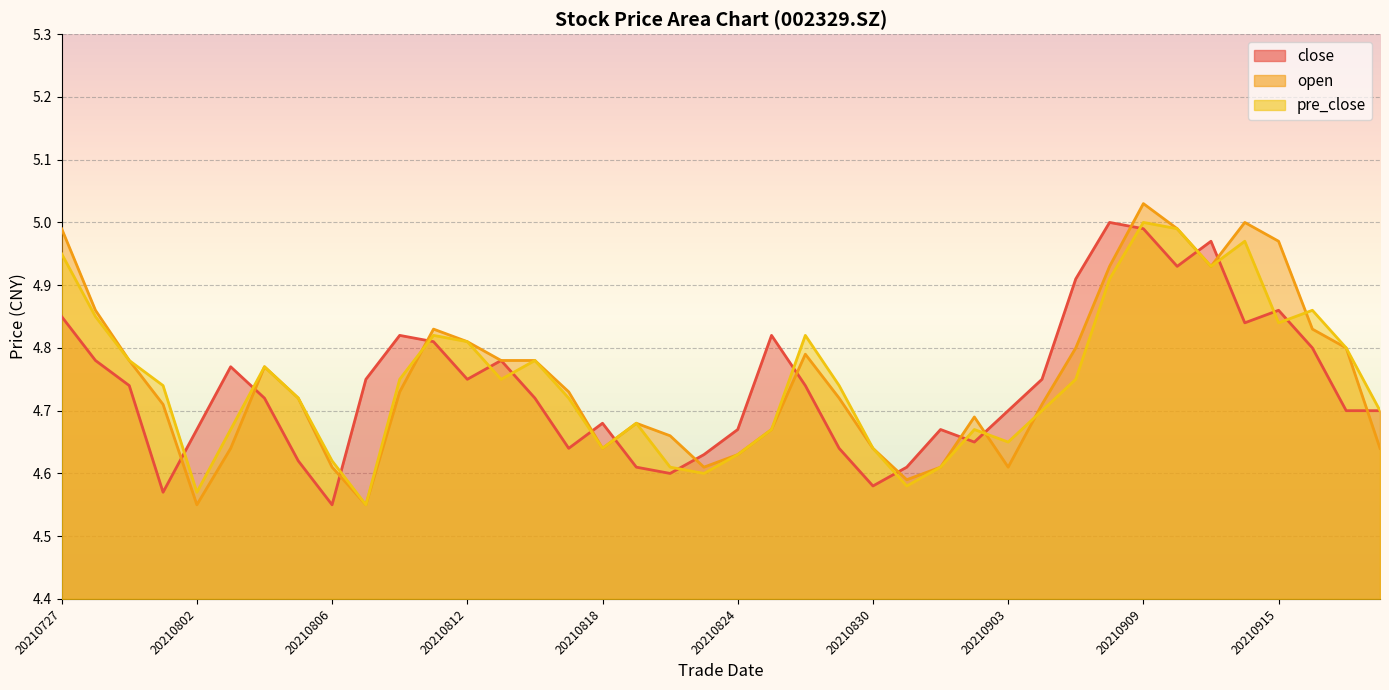

What is the total value across all series at 20210729?

14.3